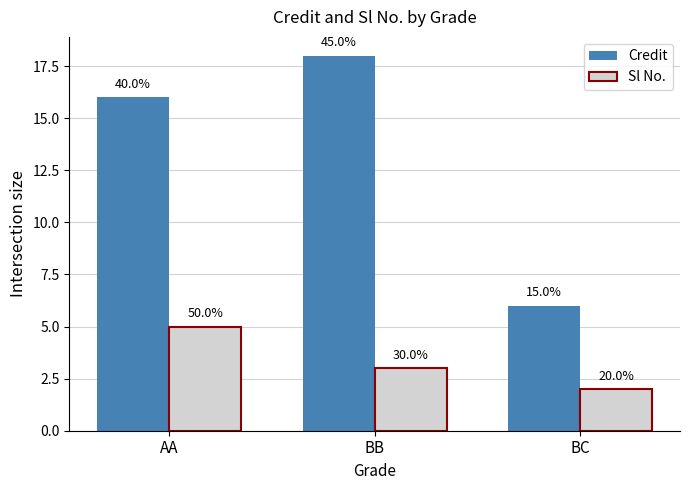

Reading left to right, transcribe all the data shown in this chart.

Credit: 16	18	6
Sl No.: 5	3	2